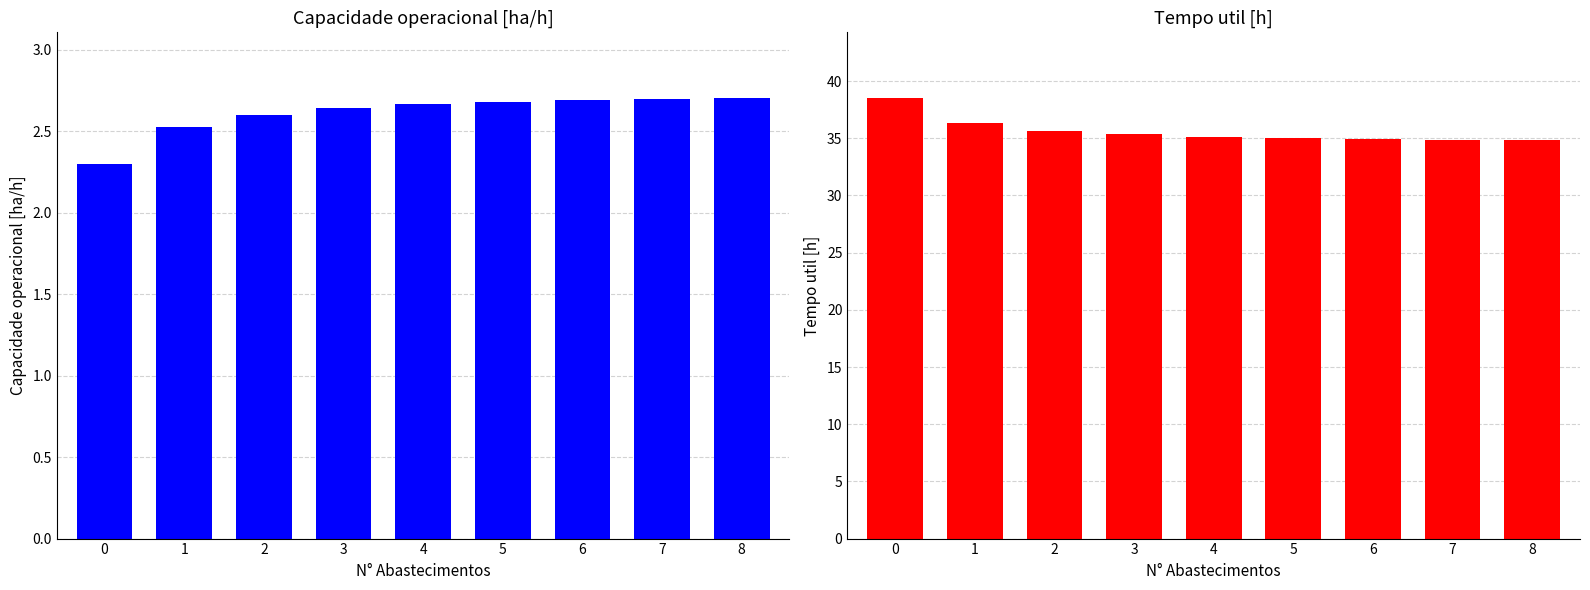

What is the difference between the maximum and minimum values in the Tempo util [h] series?

3.6